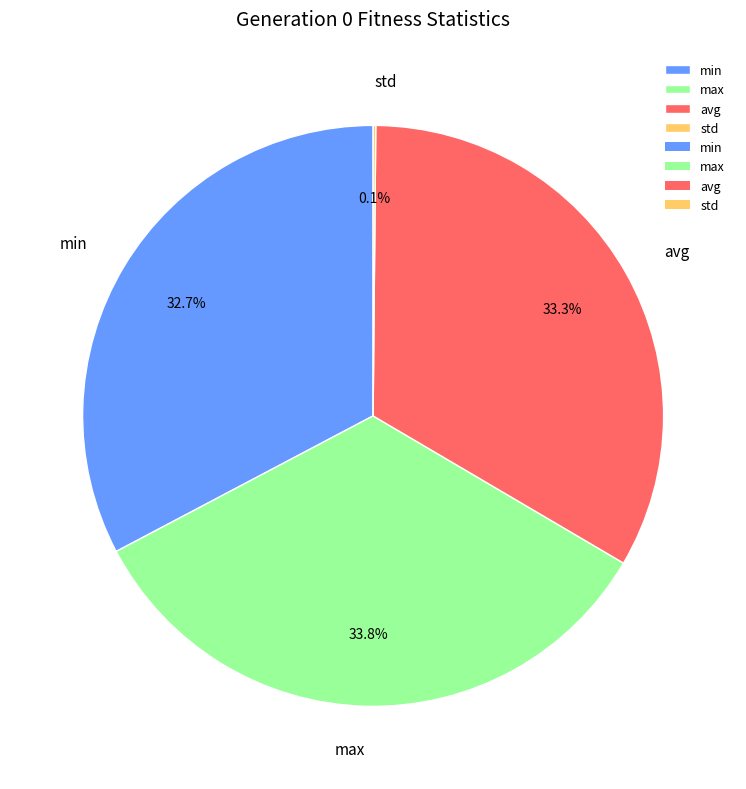

Which slice is the largest?

max